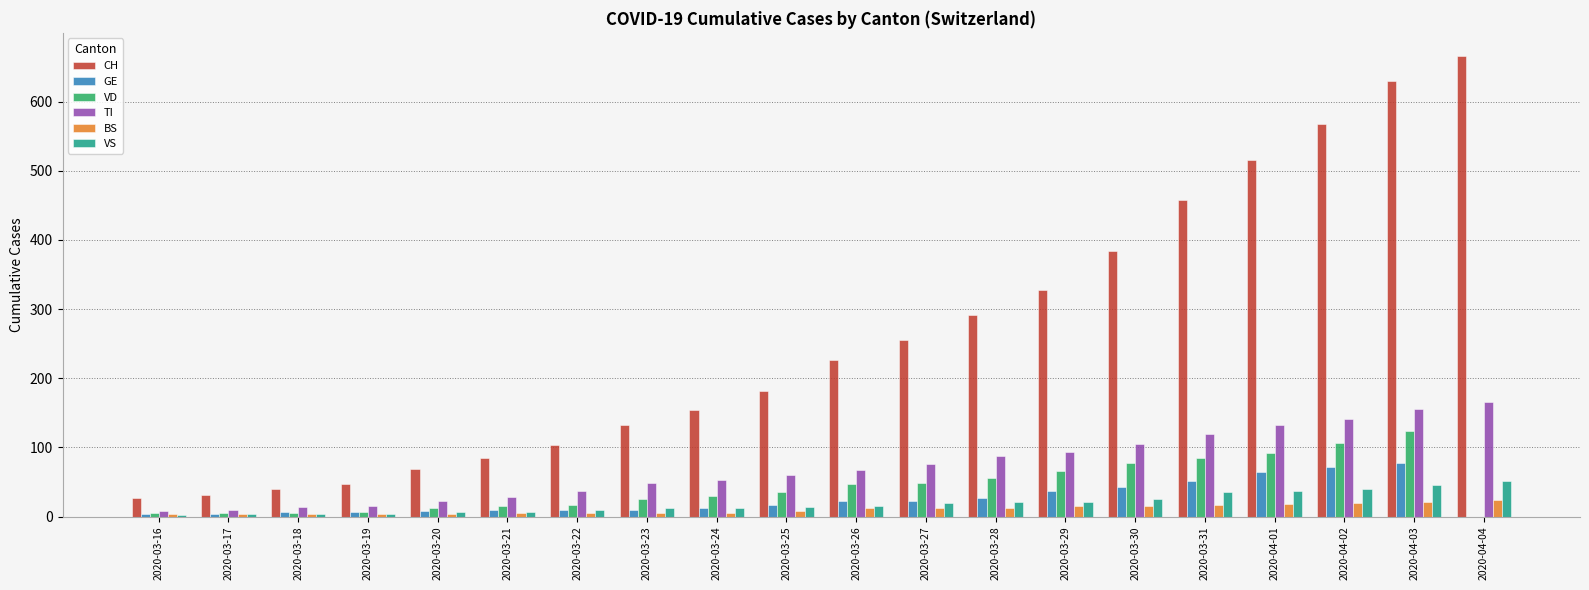

Which series has the widest spread of values?

CH